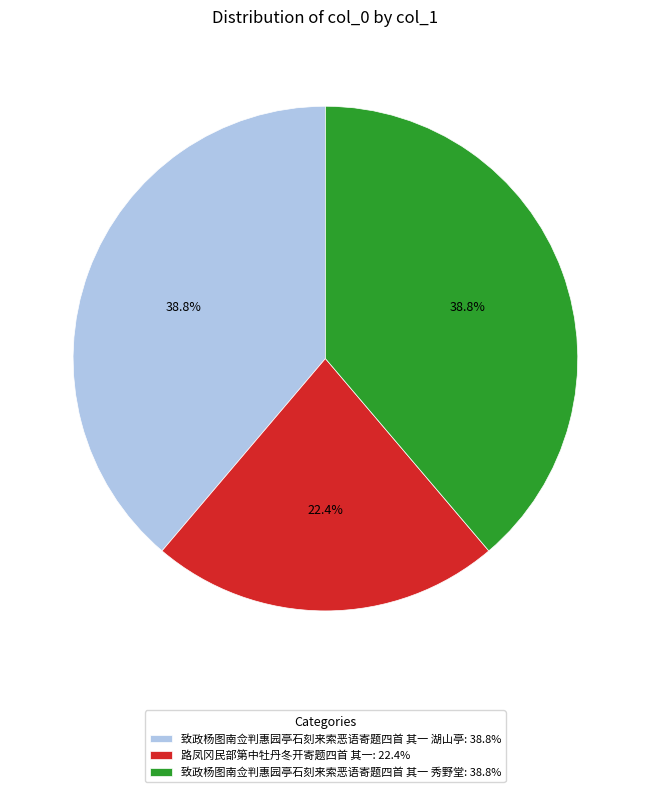

To the nearest percent, what is the combined percentage of 路凤冈民部第中牡丹冬开寄题四首 其一 and 致政杨图南佥判惠园亭石刻来索恶语寄题四首 其一 湖山亭?

61%